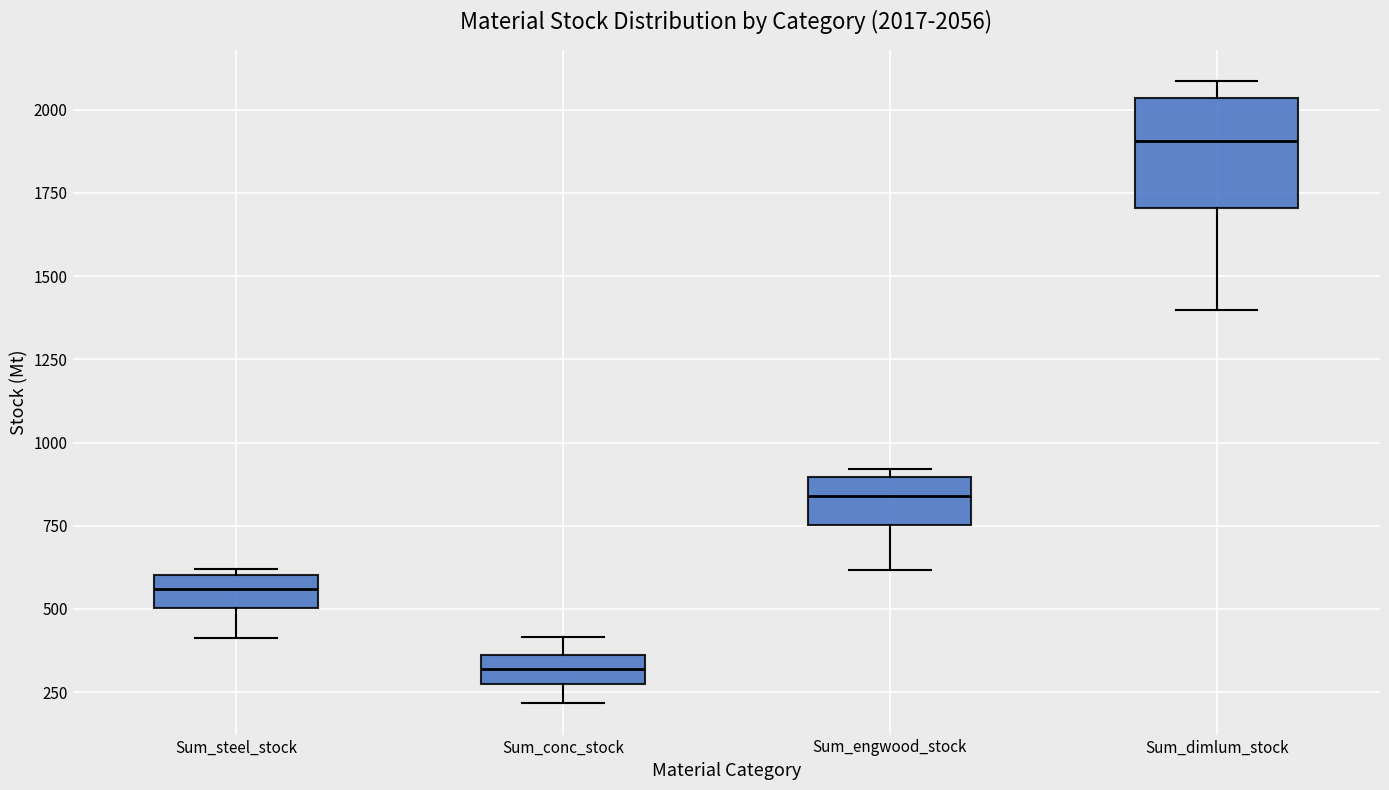

Comparing the boxes themselves (not the whiskers), which one is the tallest?

Sum_dimlum_stock